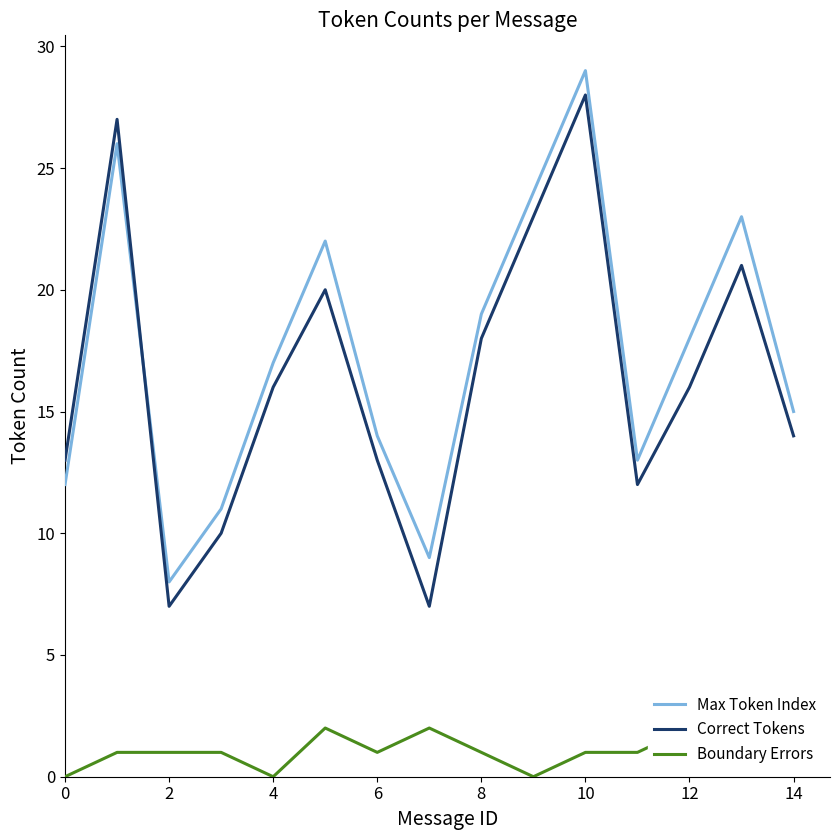

True or false: Max Token Index has a value of 27 at 14.

False